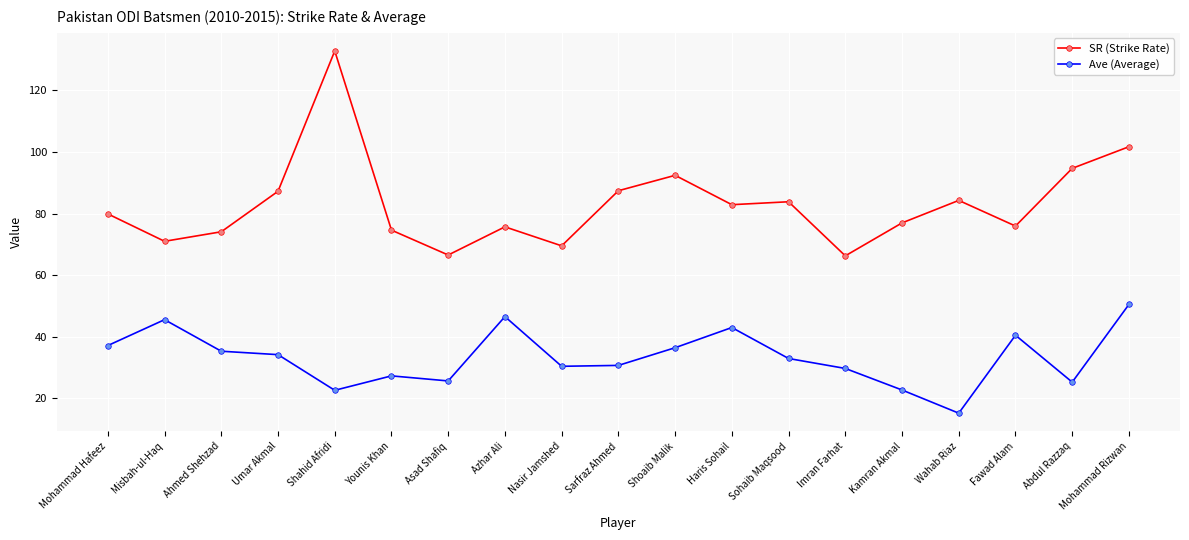

How many values in the Ave (Average) series exceed 32?

10